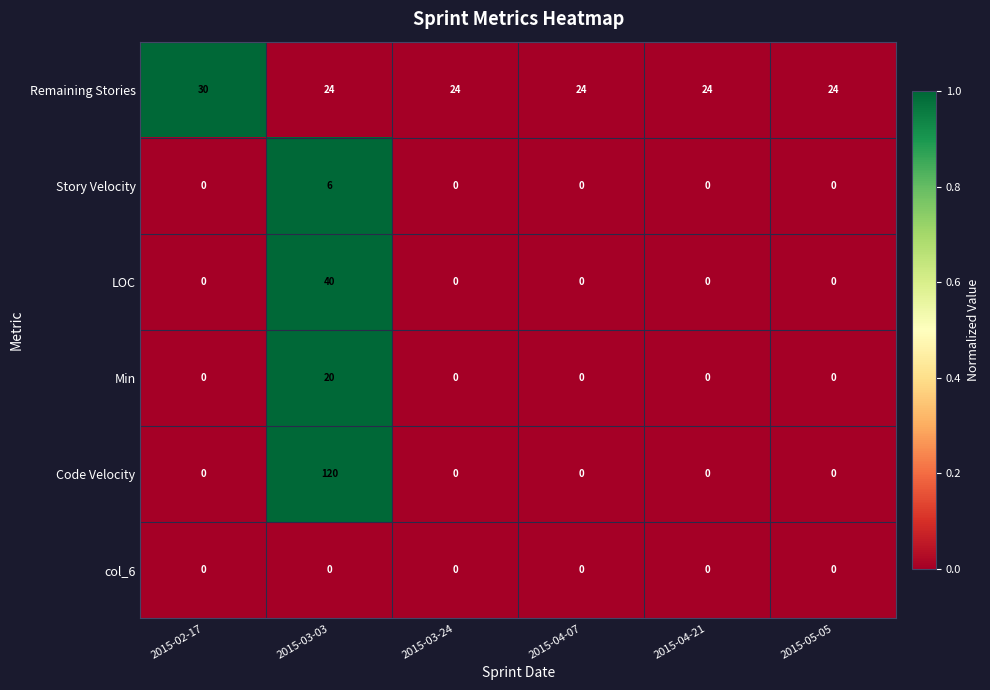

At which category is the sum across all series the highest?

2015-03-03